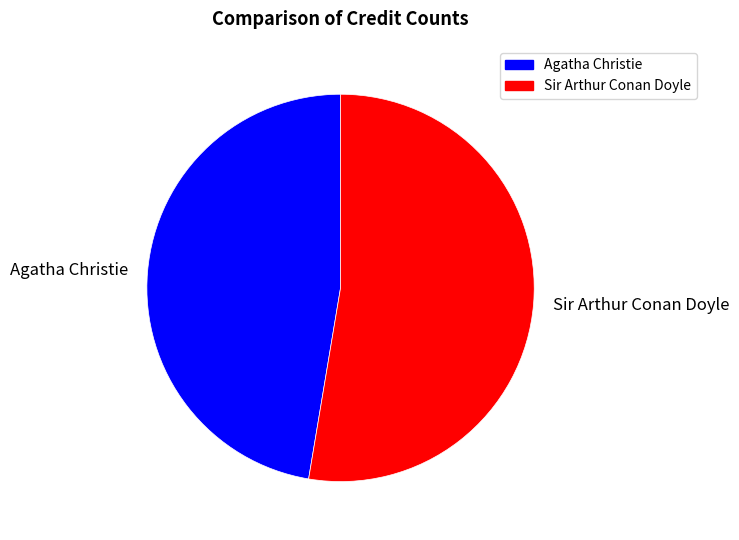

Which has a higher value, Agatha Christie or Sir Arthur Conan Doyle?

Sir Arthur Conan Doyle